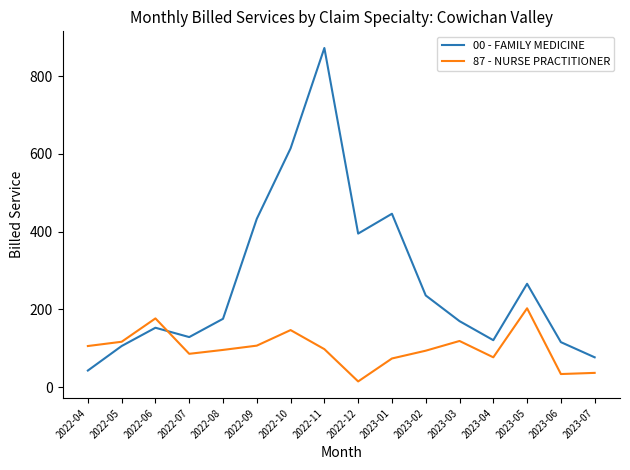

Which series has the largest total across all categories?

00 - FAMILY MEDICINE